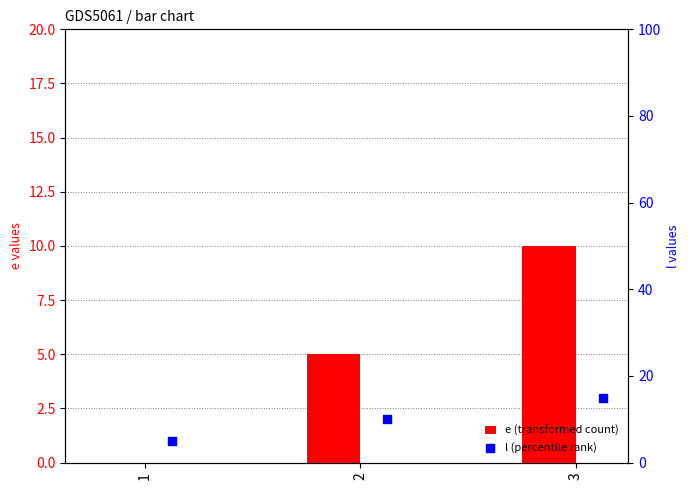

What is the total value across all series at 1?

5